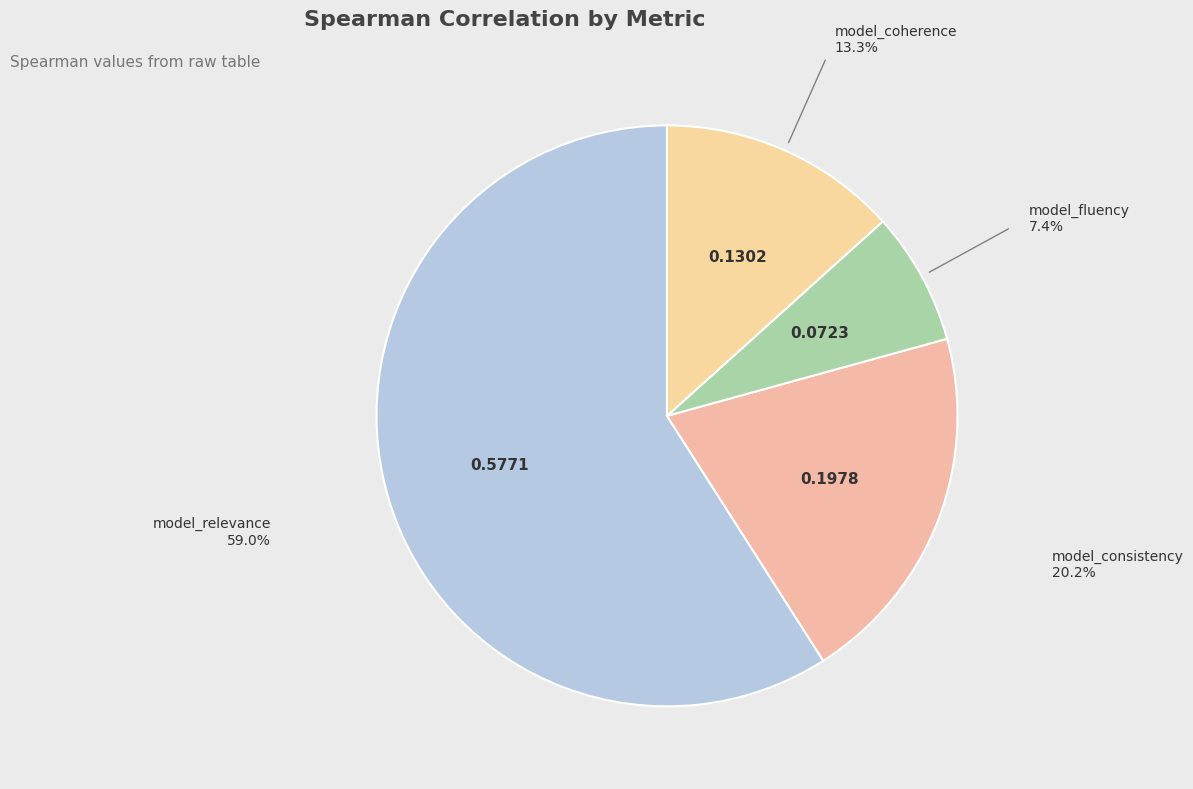

How many slices are in this pie chart?

4